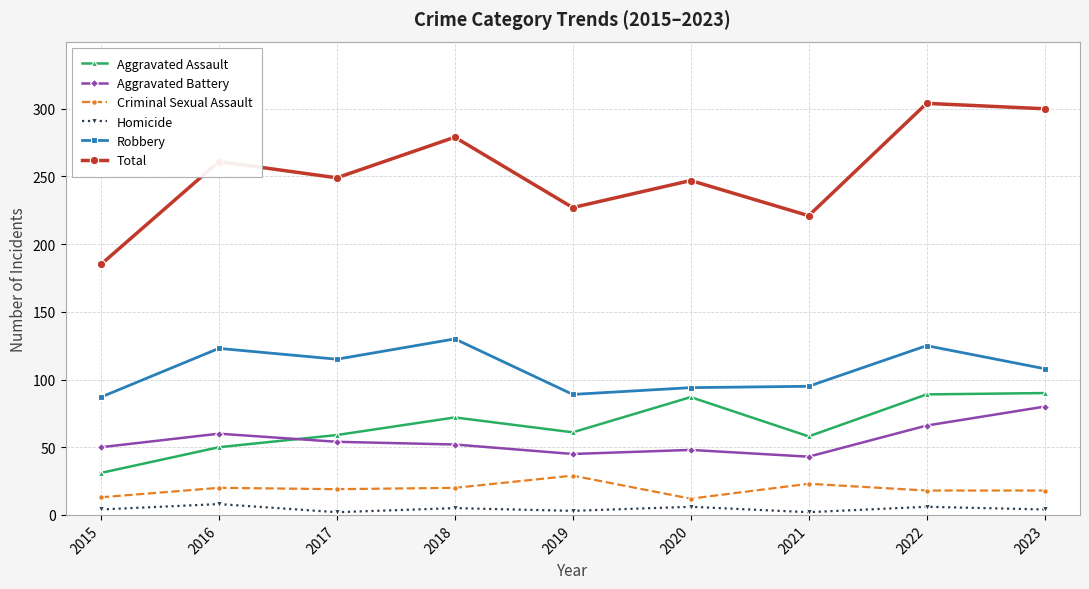

What is the value of the Total point at the 6th from the left?

247